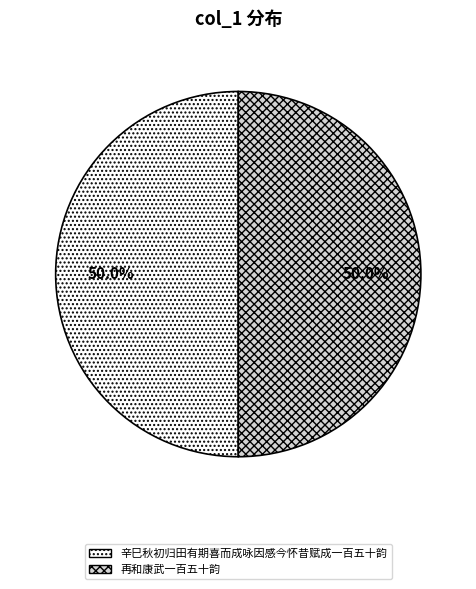

Do 辛巳秋初归田有期喜而成咏因感今怀昔赋成一百五十韵 and 再和康武一百五十韵 together represent more than half of the pie?

Yes